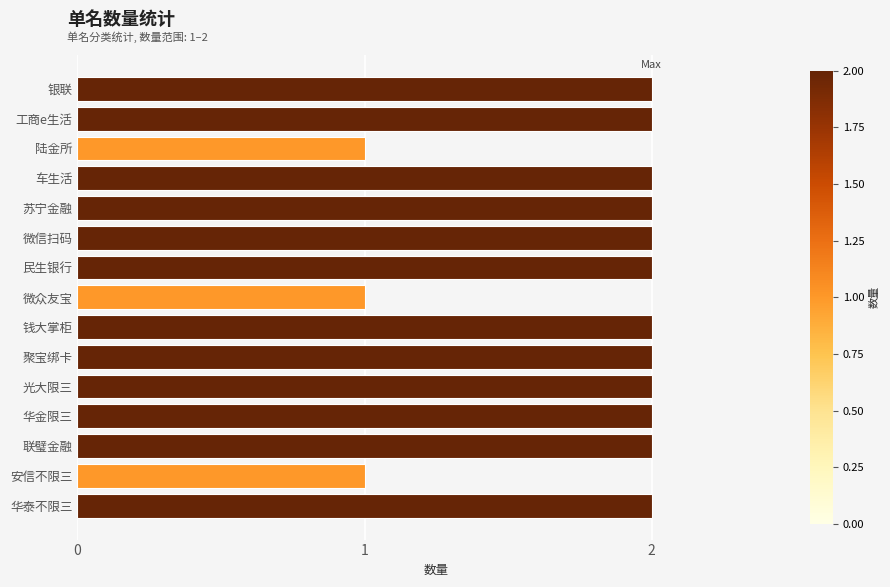

What is the ratio of the value at 钱大掌柜 to the value at 华泰不限三?

1.0